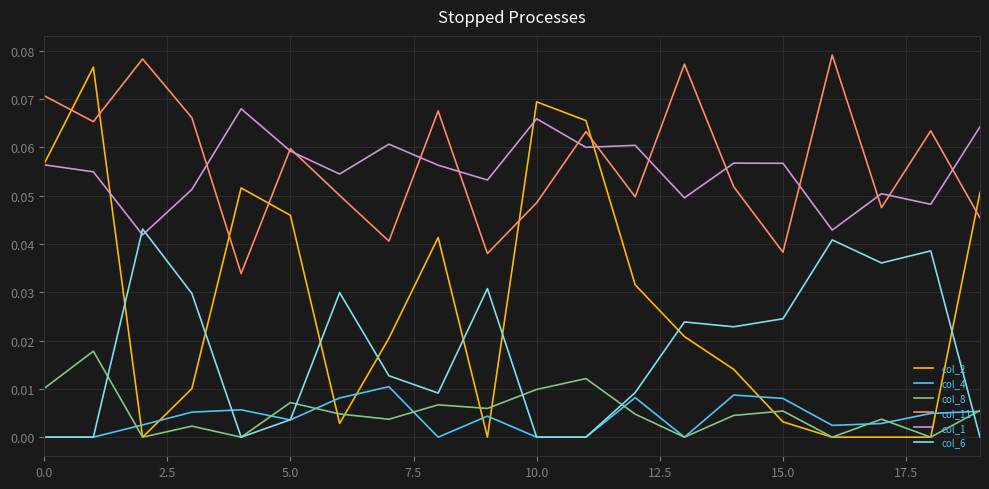

Which series has the largest range (max minus min)?

col_2